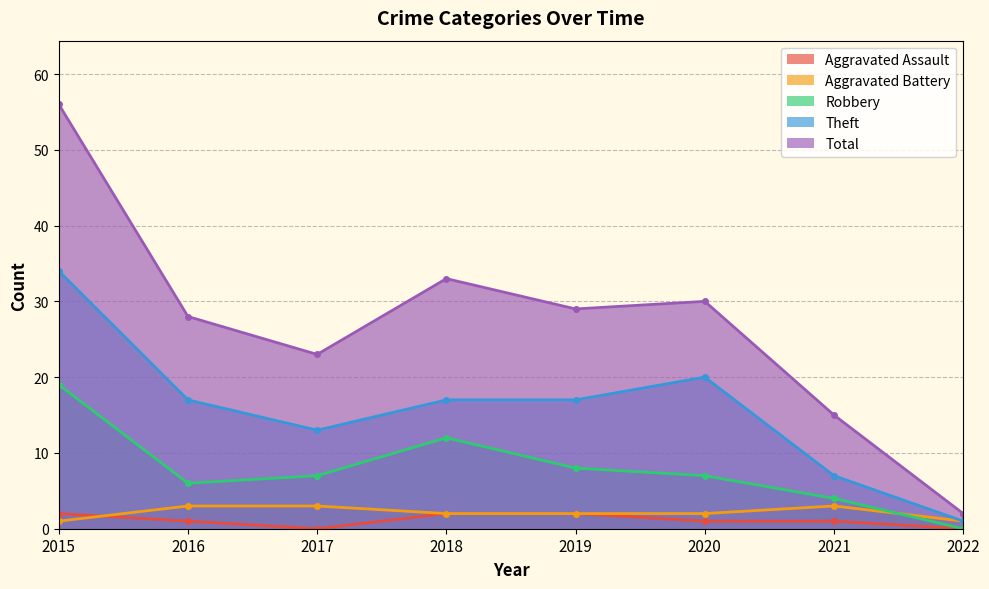

Does the chart display data point markers on the line(s)?

Yes